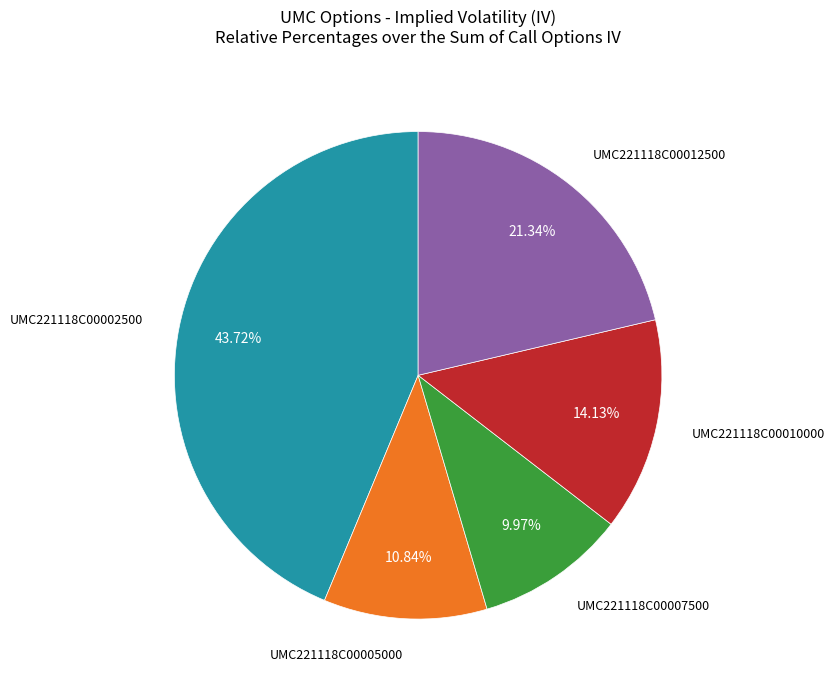

Is there a majority slice in this chart?

No